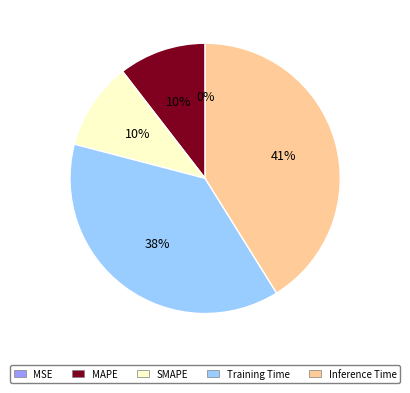

The Inference Time slice represents 27% of the pie. True or false?

False